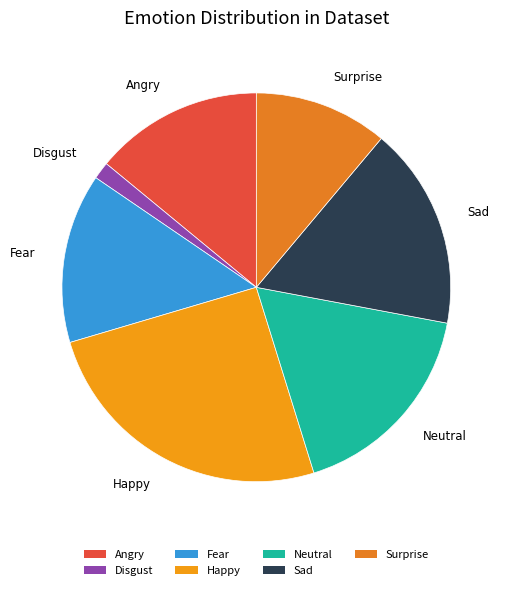

What is the ratio of the value at Neutral to the value at Sad?

1.0